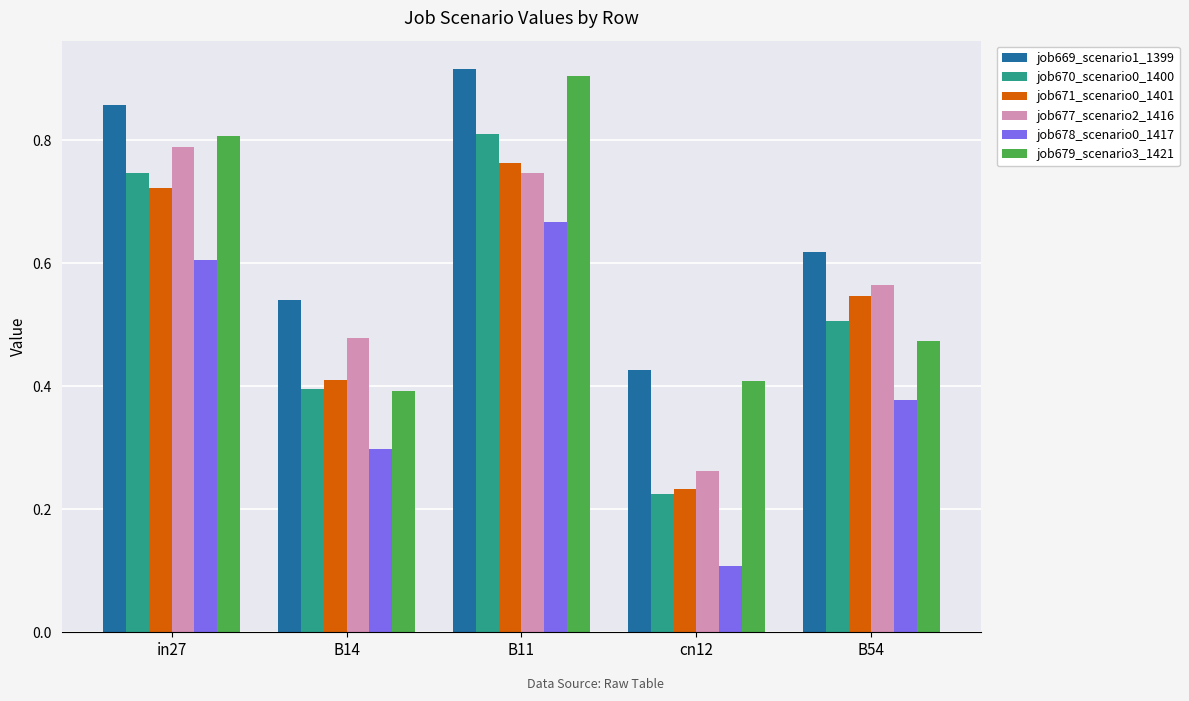

What are all the series names shown in the legend?

job669_scenario1_1399, job670_scenario0_1400, job671_scenario0_1401, job677_scenario2_1416, job678_scenario0_1417, job679_scenario3_1421